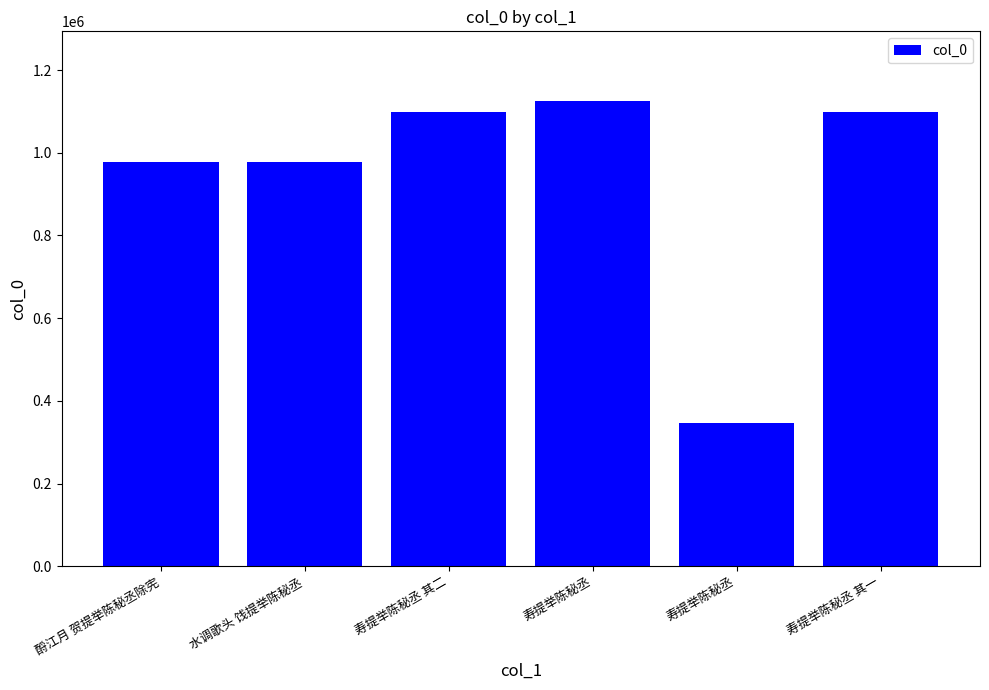

Are the bars horizontal?

No